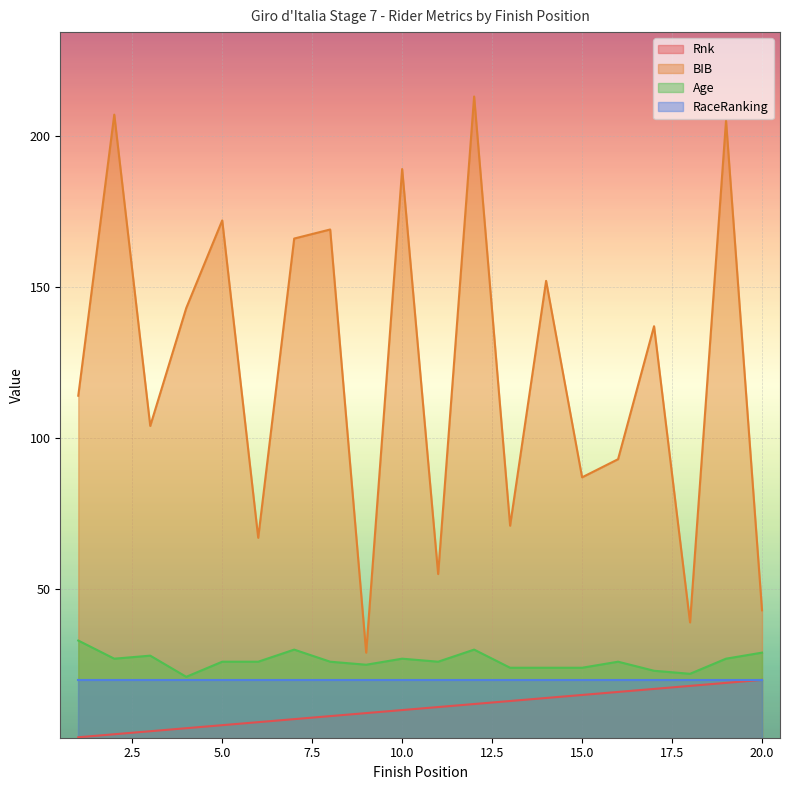

The value of Age at 13 is 37. True or false?

False